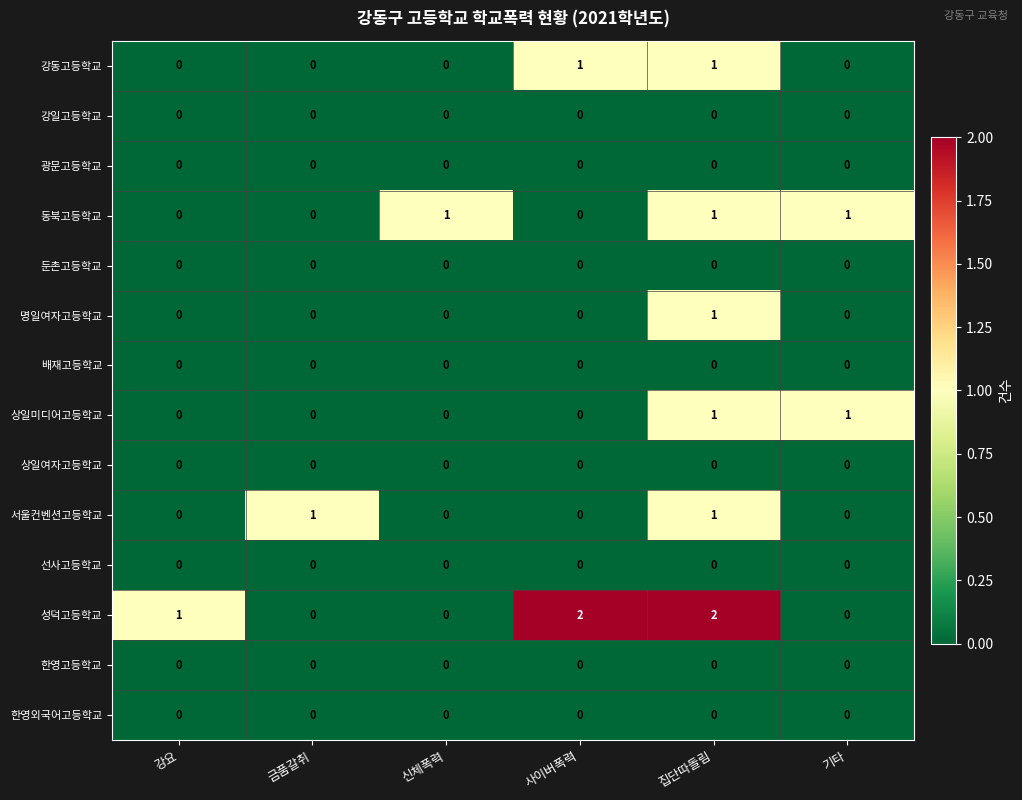

Which series changed the most between 신체폭력 and 집단따돌림?

성덕고등학교